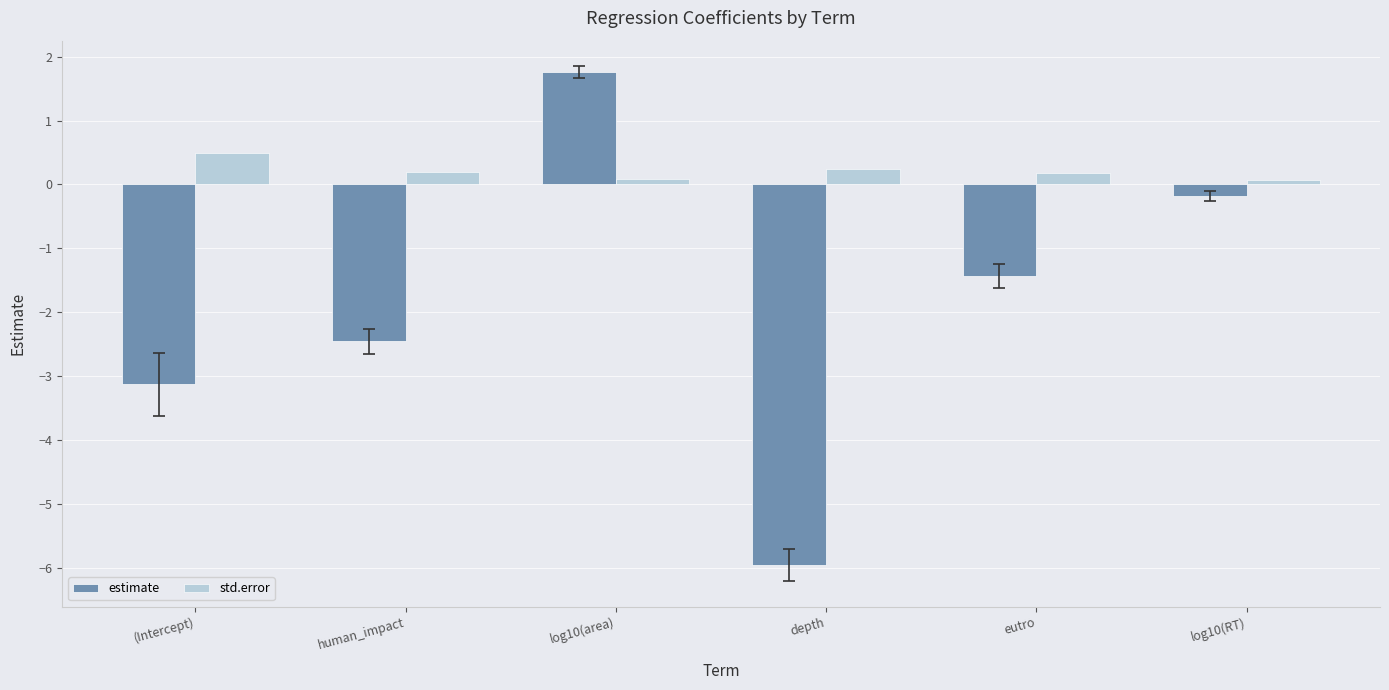

Which series changed the most between (Intercept) and human_impact?

estimate